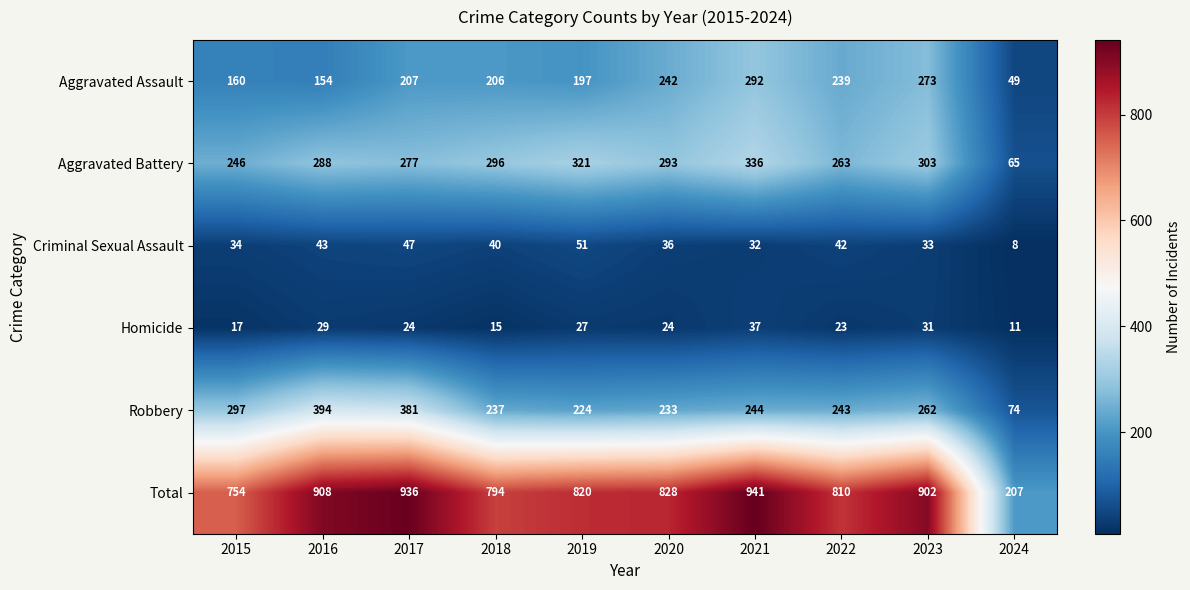

What is the average value of the Total series?

790